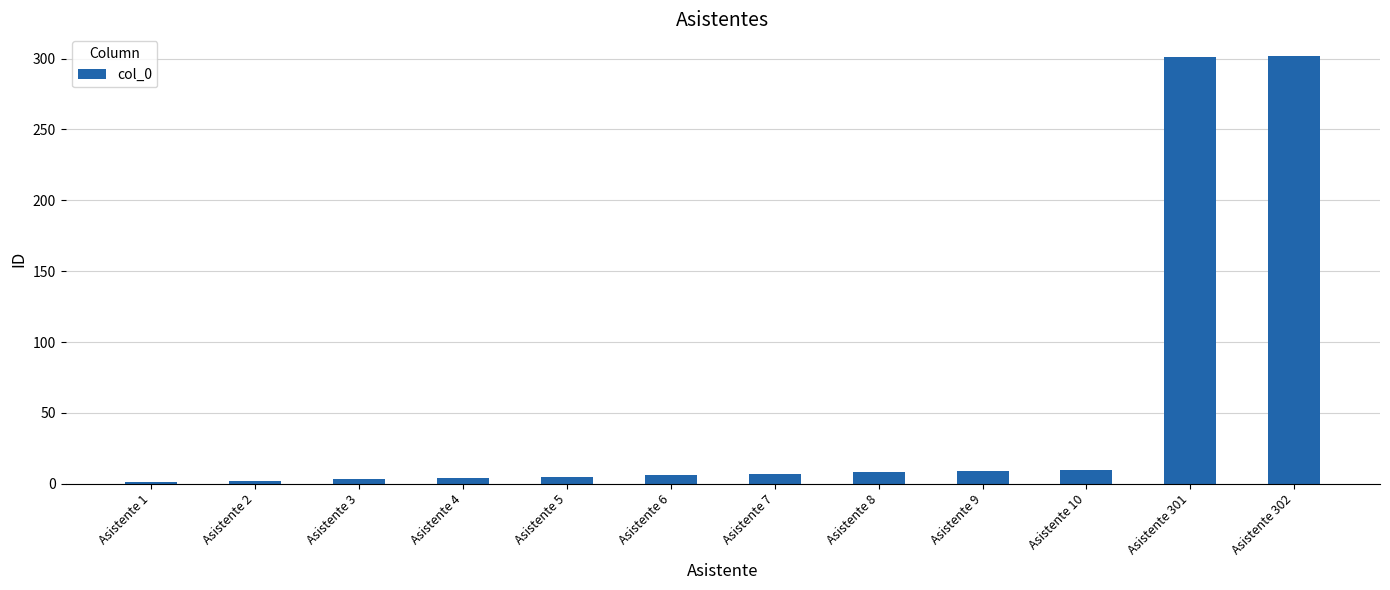

What is the minimum value shown in the chart?

1